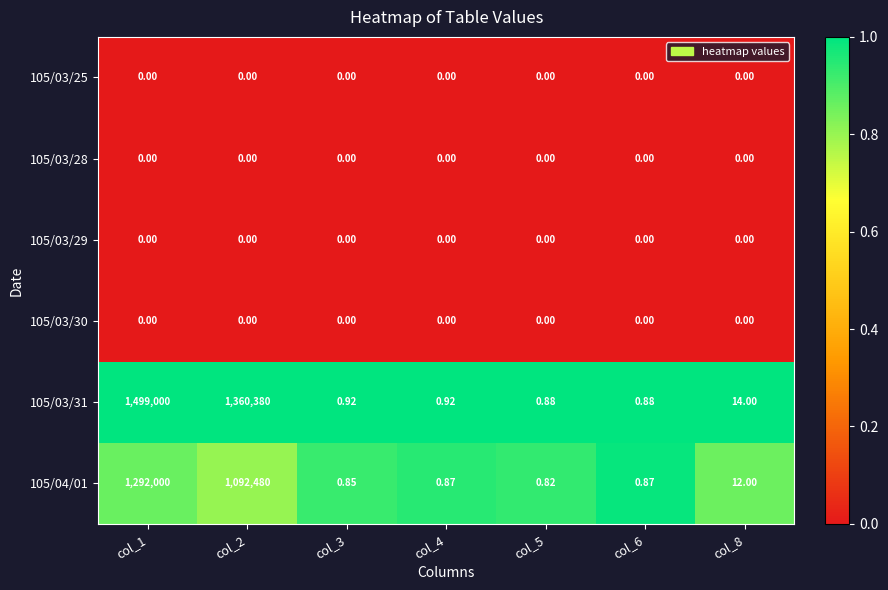

What is the spread (max minus min) of values at col_2?

1360380.0